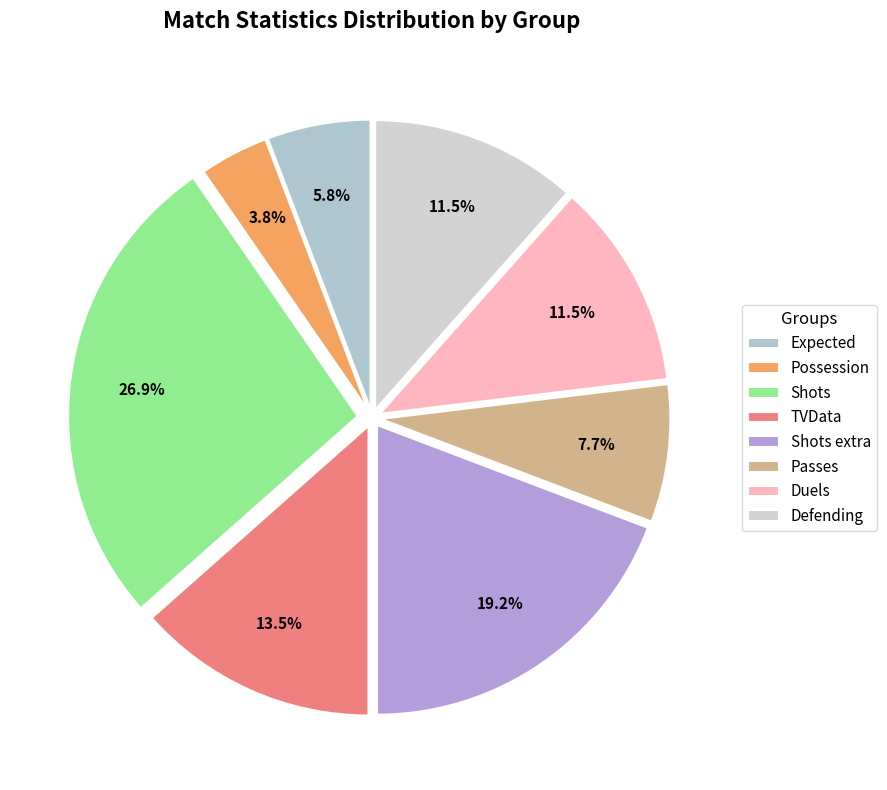

To the nearest percent, what is the combined percentage of Duels and Shots?

38%